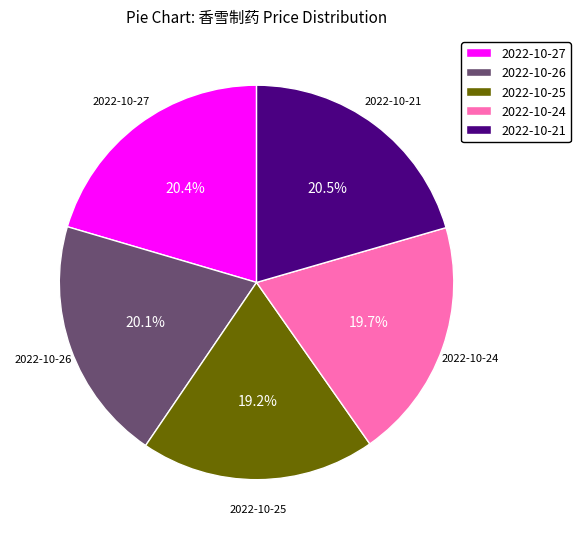

Is there a majority slice in this chart?

No